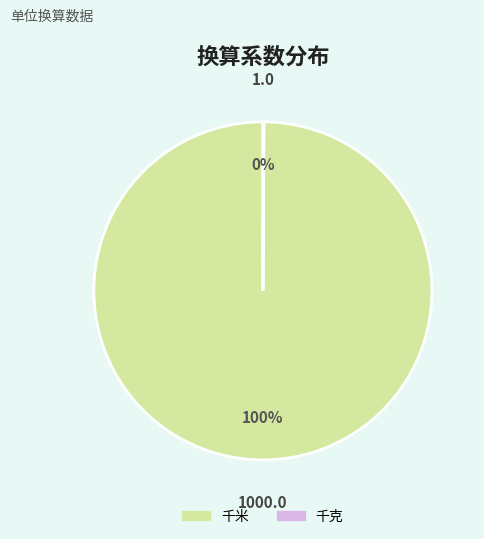

Is it true that 千米 is 100% of the pie?

True